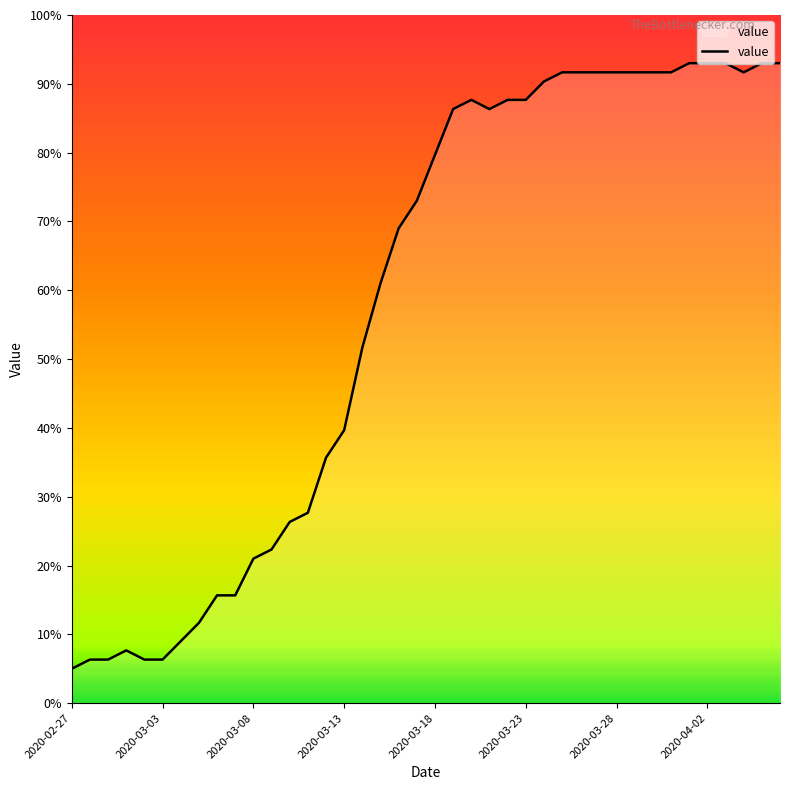

What is the minimum value shown in the chart?

5.0